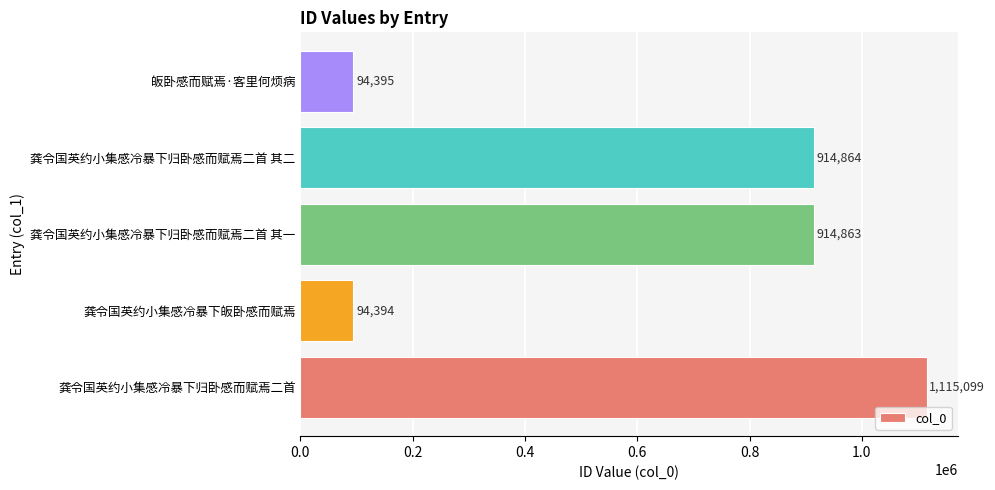

What is the difference between the second highest and minimum values?

820470